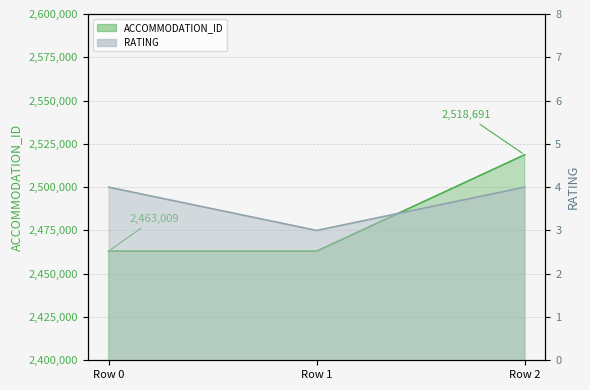

List the labels in order of RATING value, smallest first.

Row 1, Row 0, Row 2